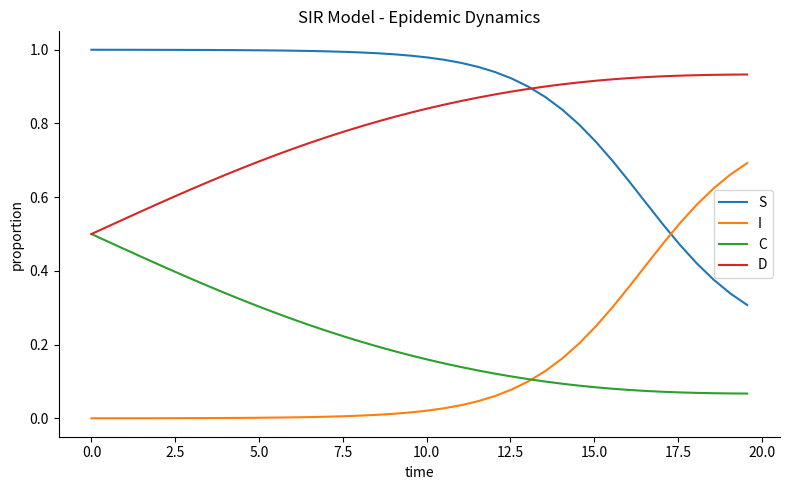

Rank the series by their maximum value, from lowest to highest.

C, I, D, S